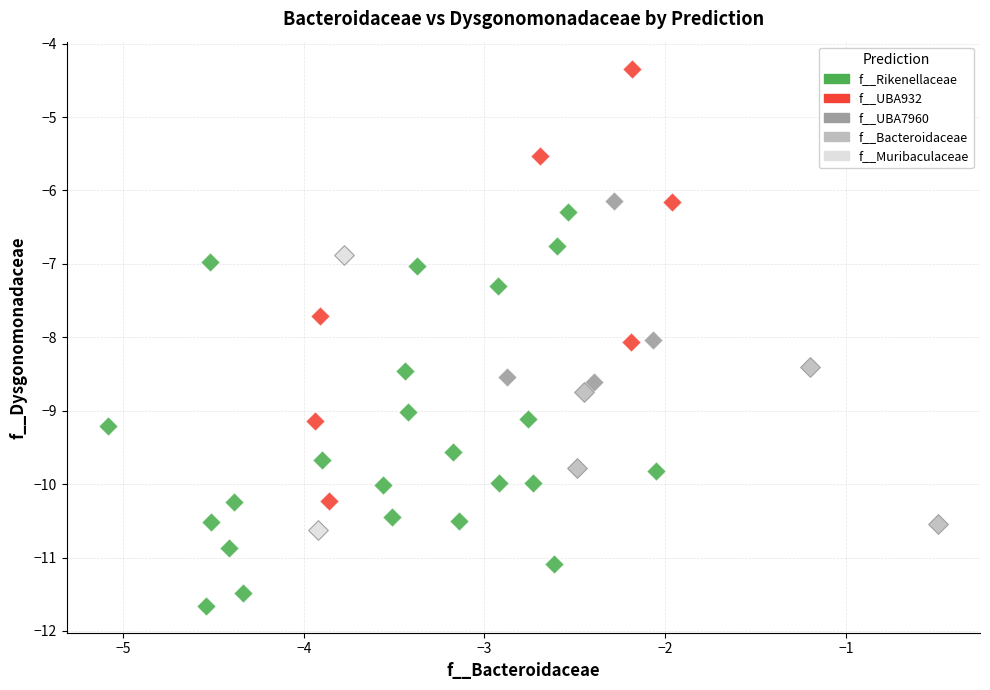

Which series reaches the maximum Y coordinate?

f__UBA932